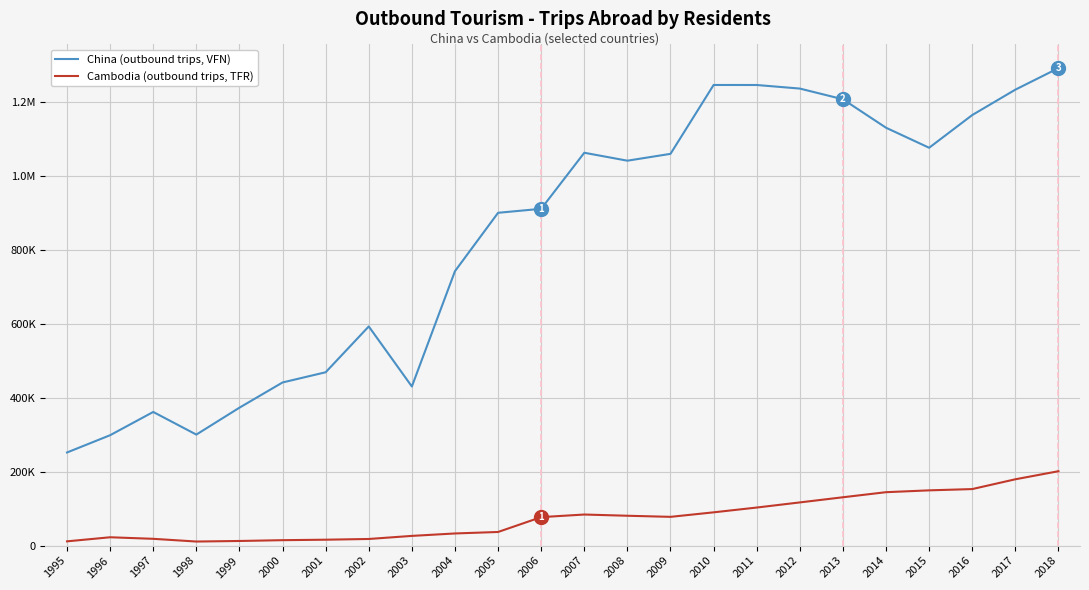

Where is the first local minimum for Cambodia (outbound trips, TFR)?

1998